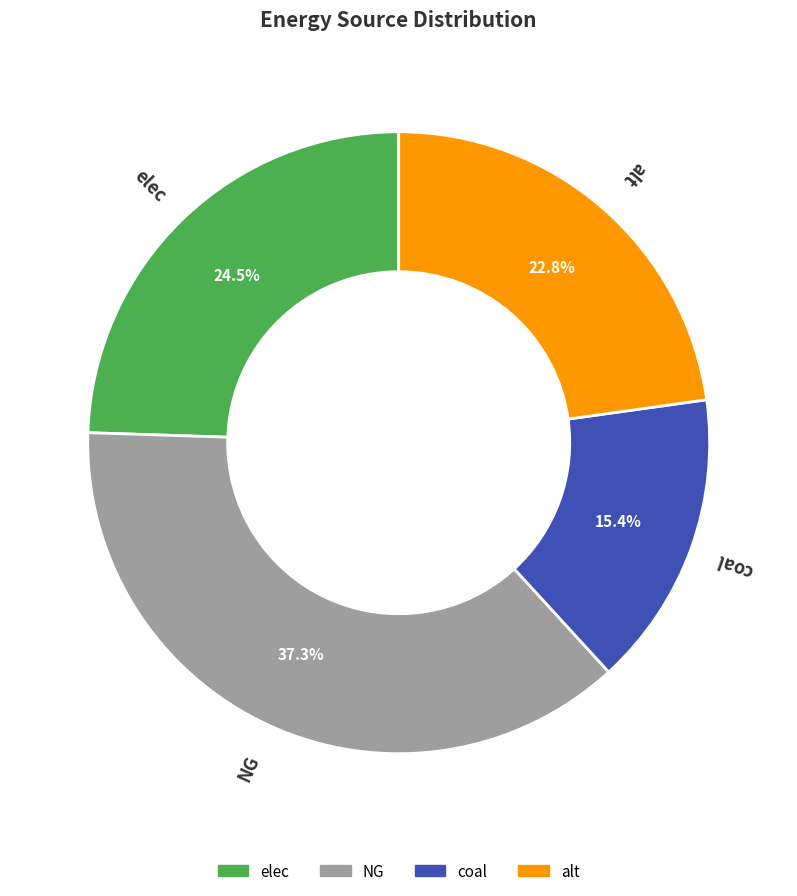

The alt slice represents 23% of the pie. True or false?

True